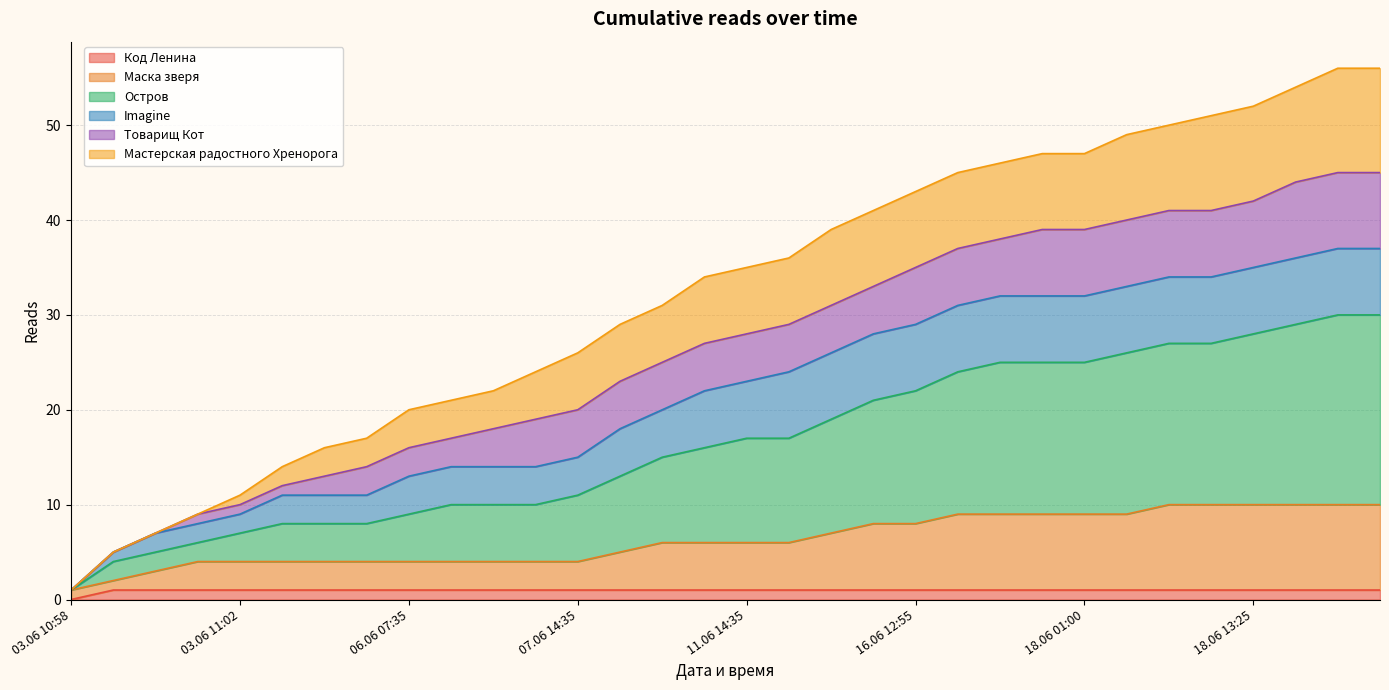

What is the lowest value of the Маска зверя series?

1